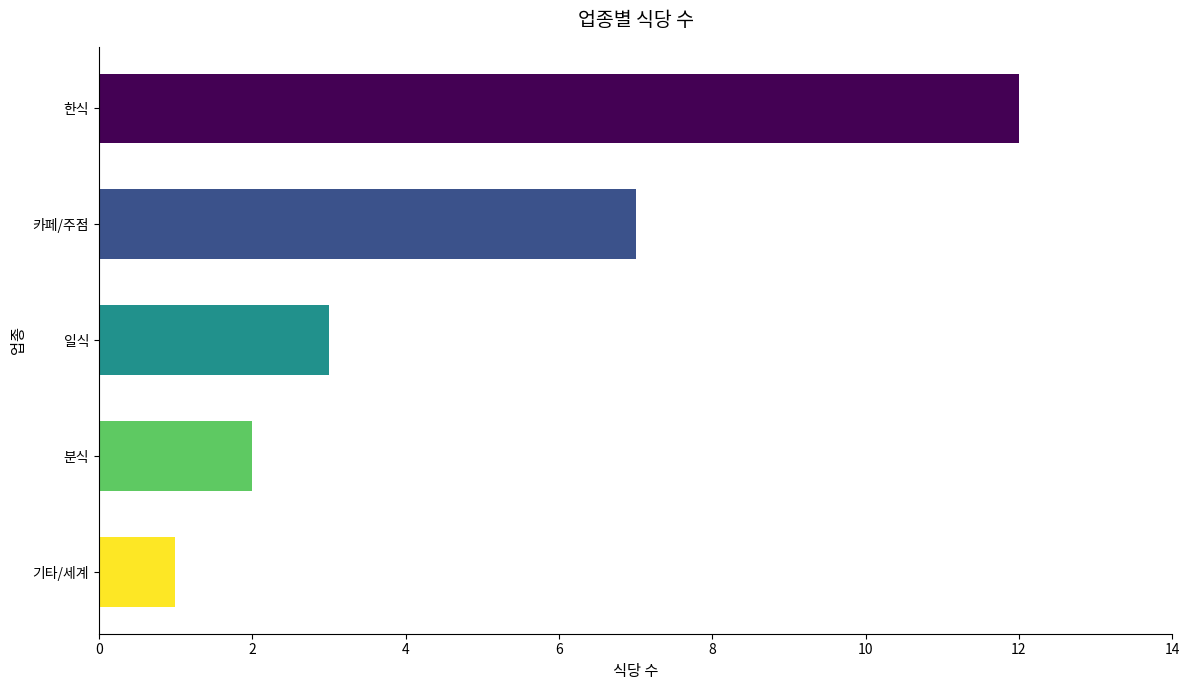

How many data points does each series have?

5